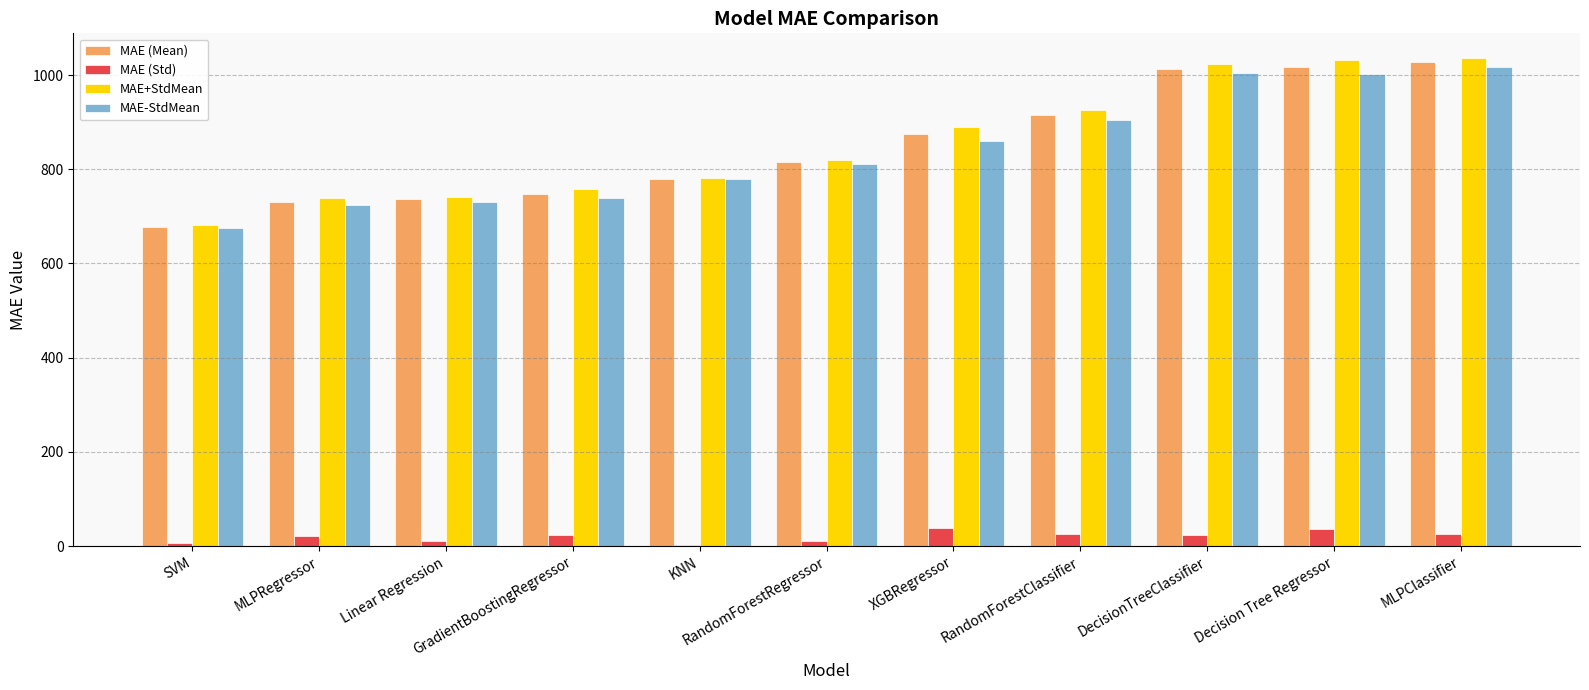

Which category has the highest value in the MAE (Mean) series?

MLPClassifier